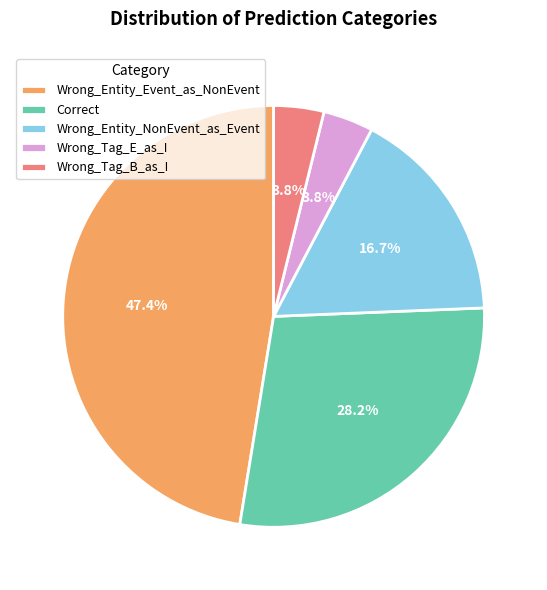

To the nearest percent, what is the difference between the Wrong_Tag_B_as_I and Wrong_Entity_Event_as_NonEvent slice percentages?

44%